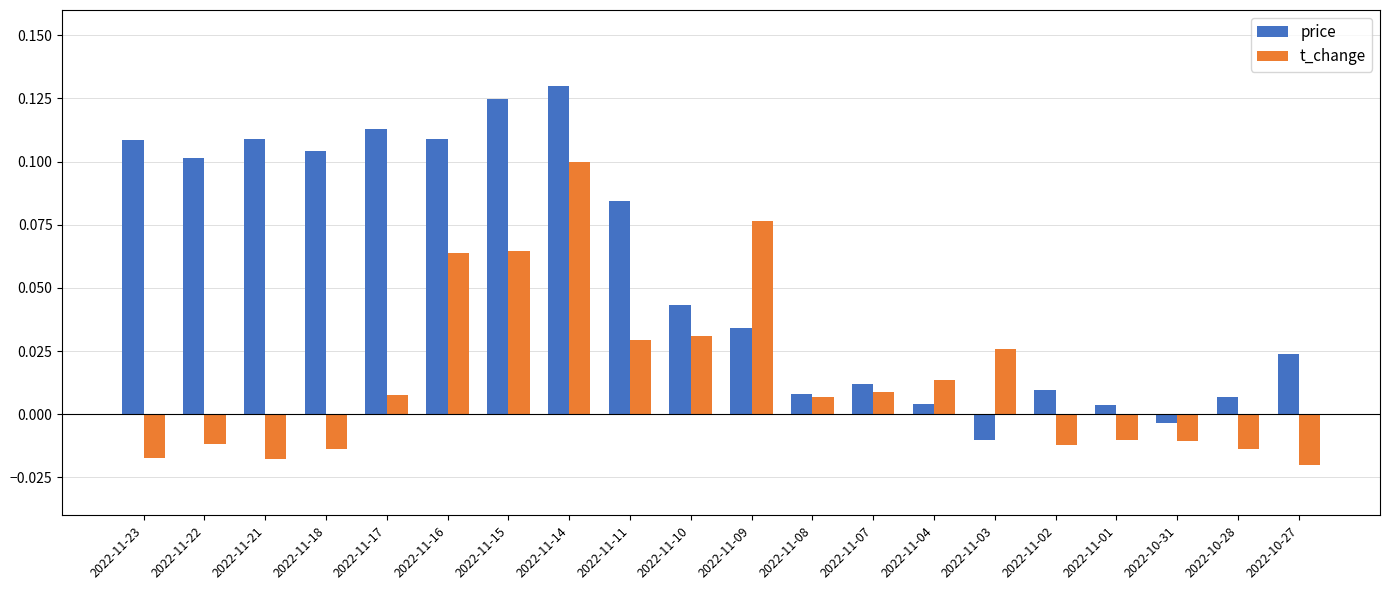

At which label does price first exceed 0?

2022-11-23